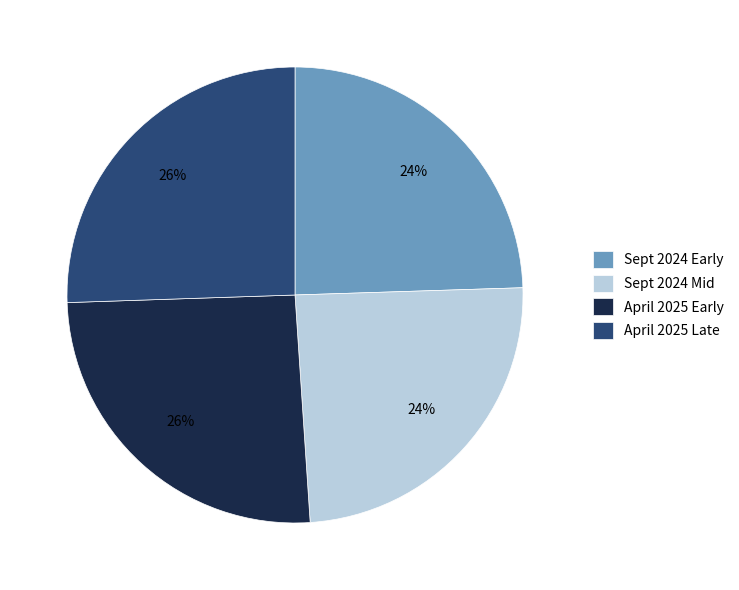

Is it true that Sept 2024 Mid is 14% of the pie?

False